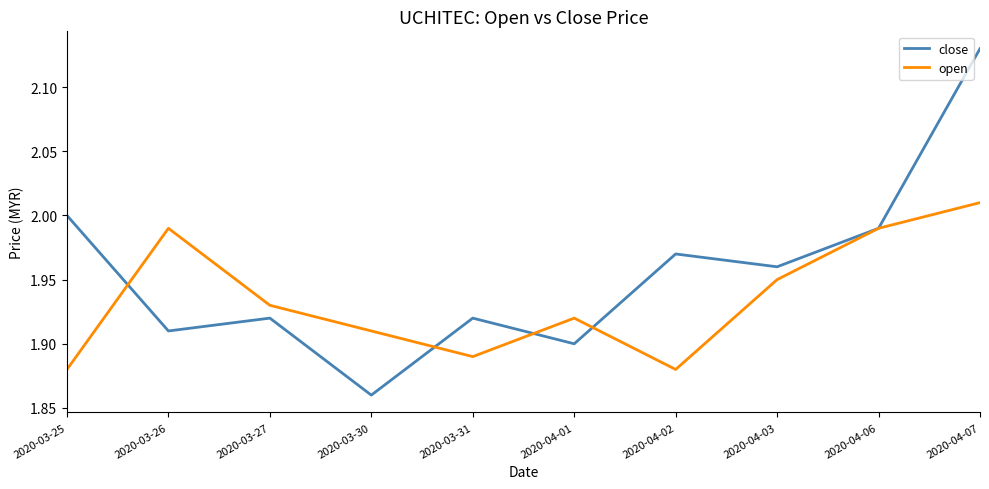

Which category has the highest value across all series?

2020-04-07